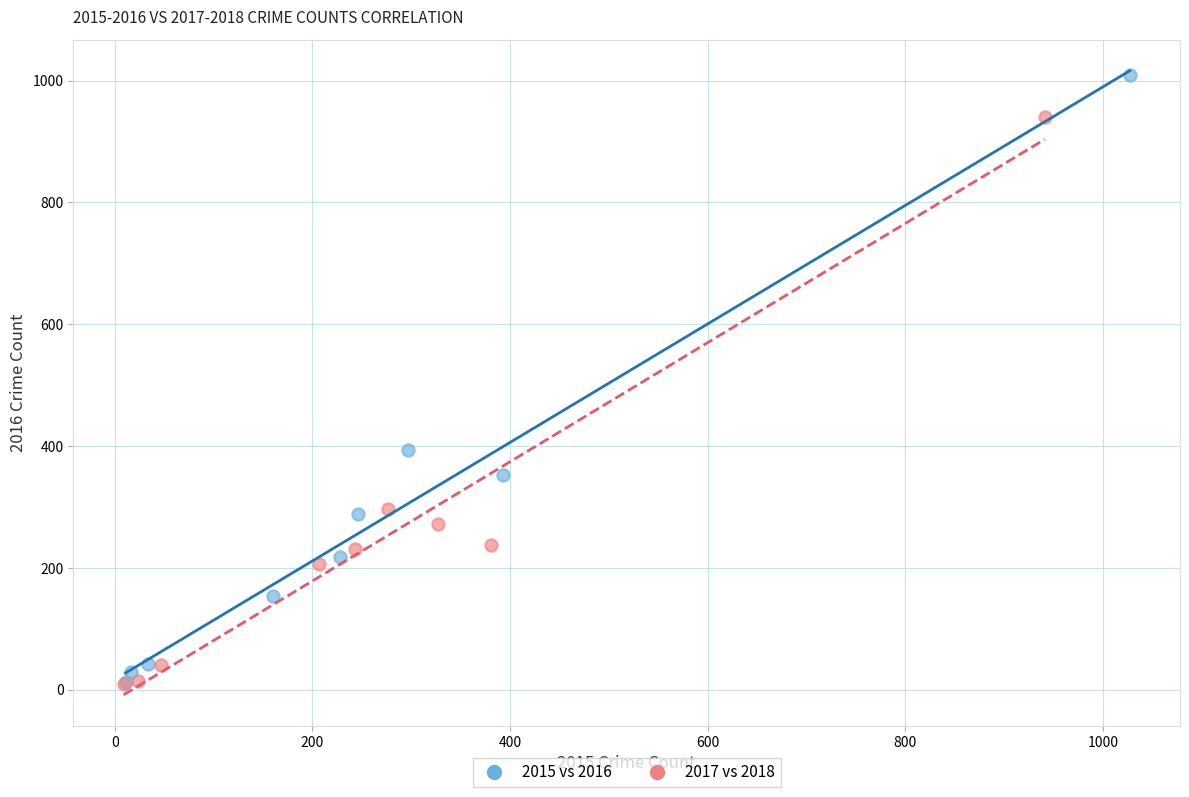

Which series has the largest Y range (max minus min)?

2015 vs 2016